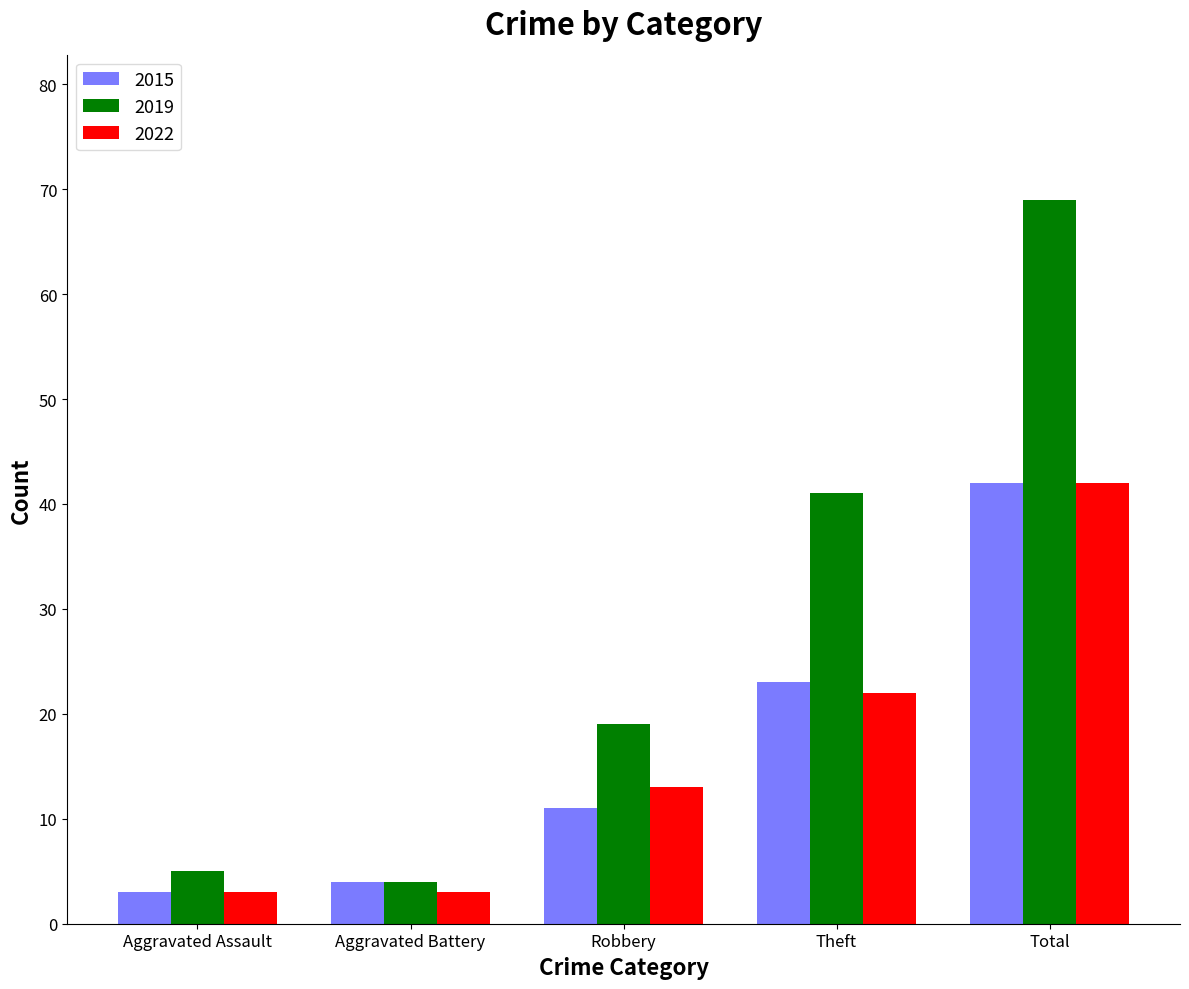

True or false: 2022 has a value of 20 at Total.

False